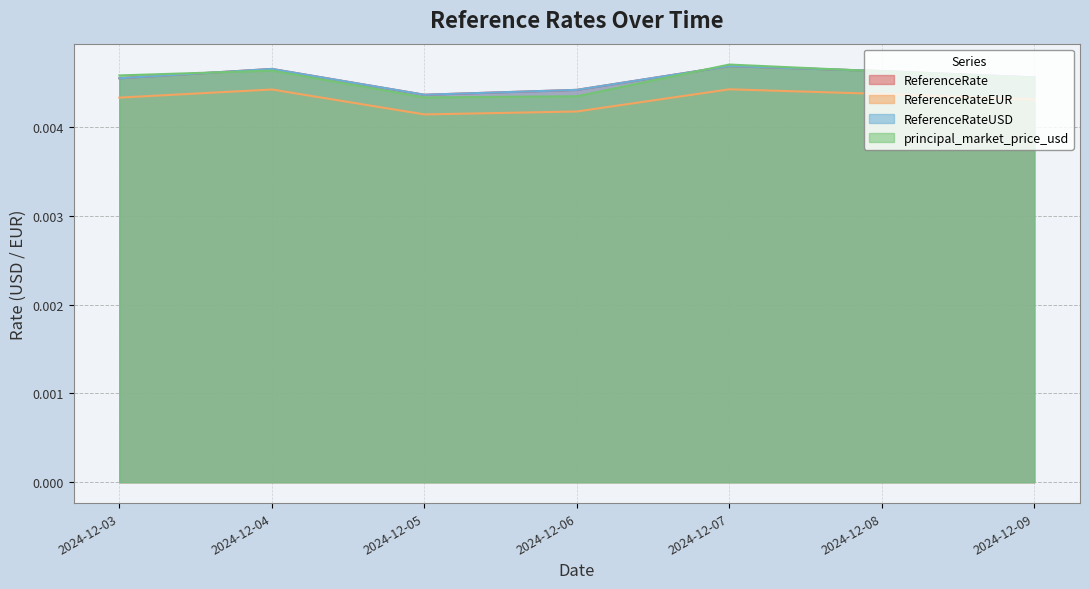

Does the chart display data point markers on the line(s)?

No